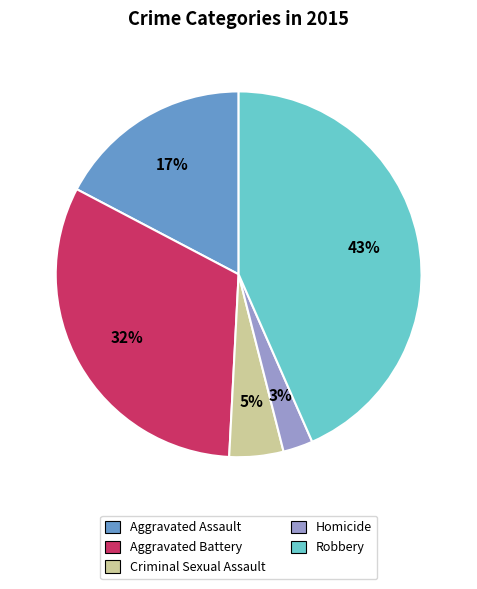

The Aggravated Battery slice represents 42% of the pie. True or false?

False